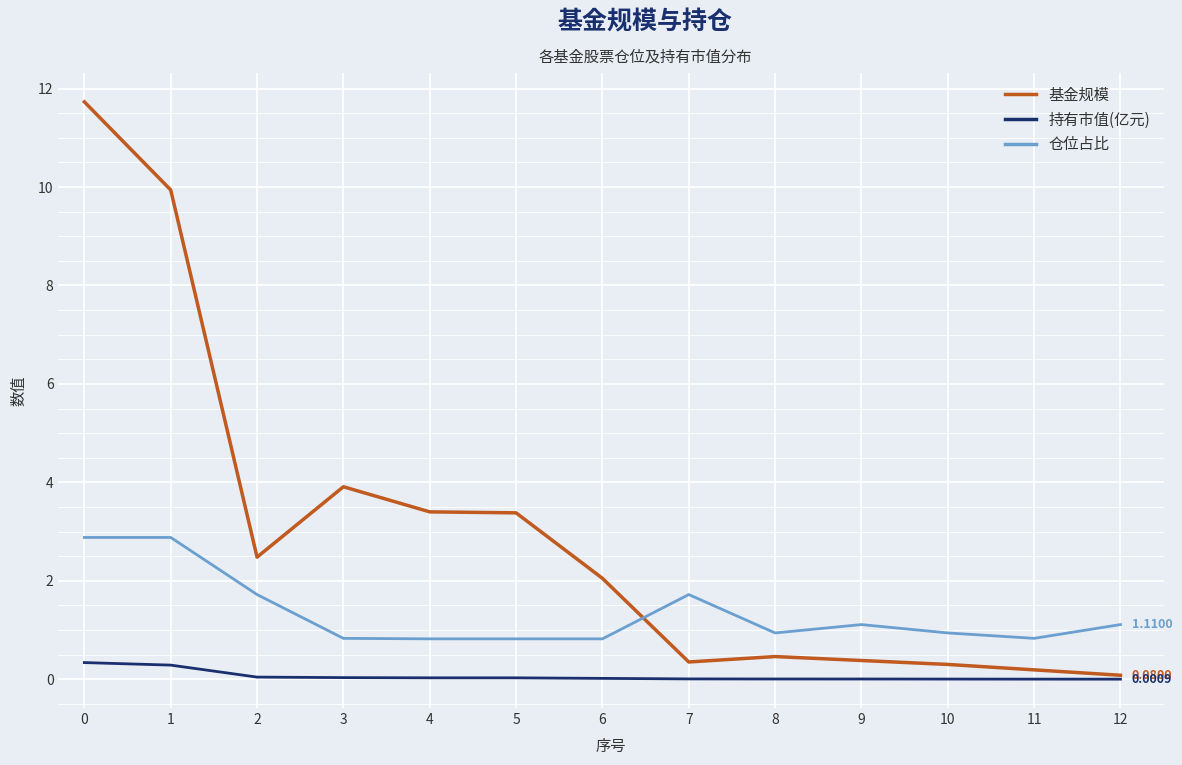

What is the sum of all 持有市值(亿元) values?

0.8